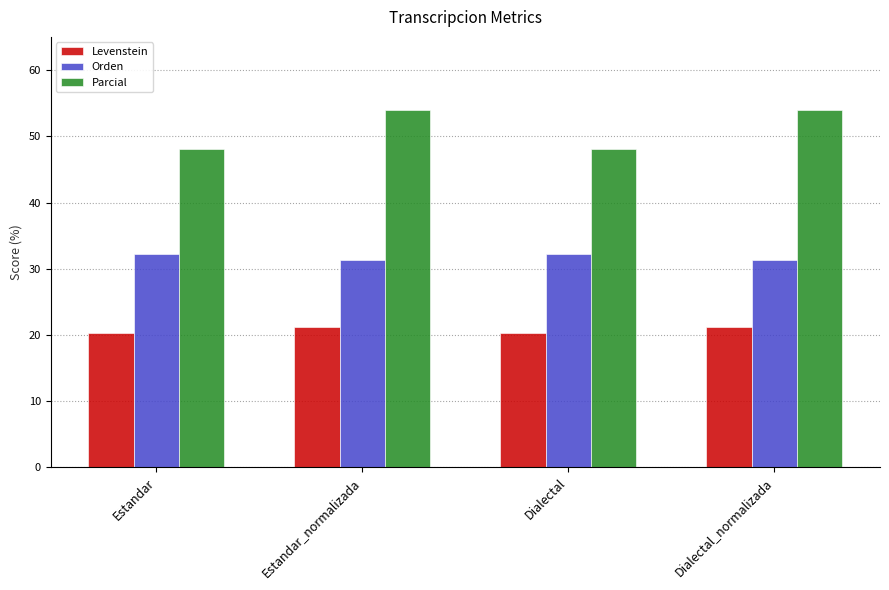

Between Estandar and Dialectal_normalizada, which series saw the biggest shift?

Parcial